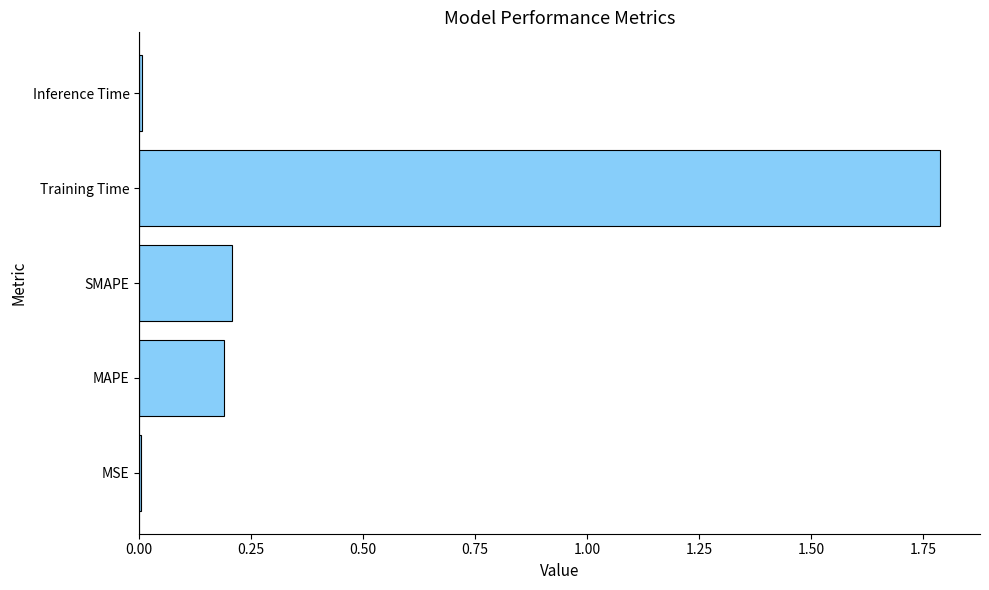

What is the average value?

0.4